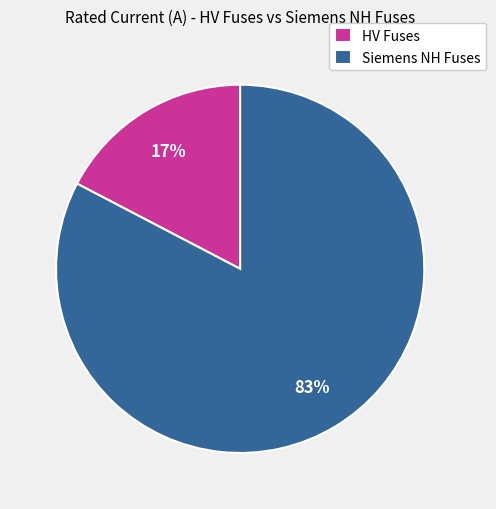

Which category has the biggest portion of the pie?

Siemens NH Fuses